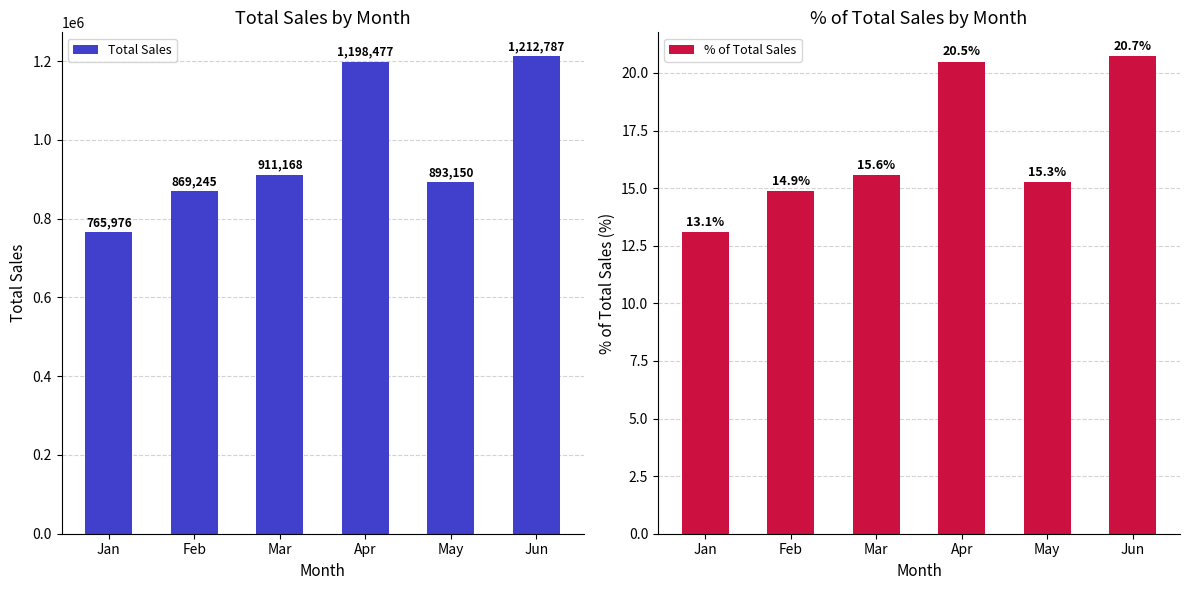

Is it true that Total Sales equals 911168.0 at Mar?

True